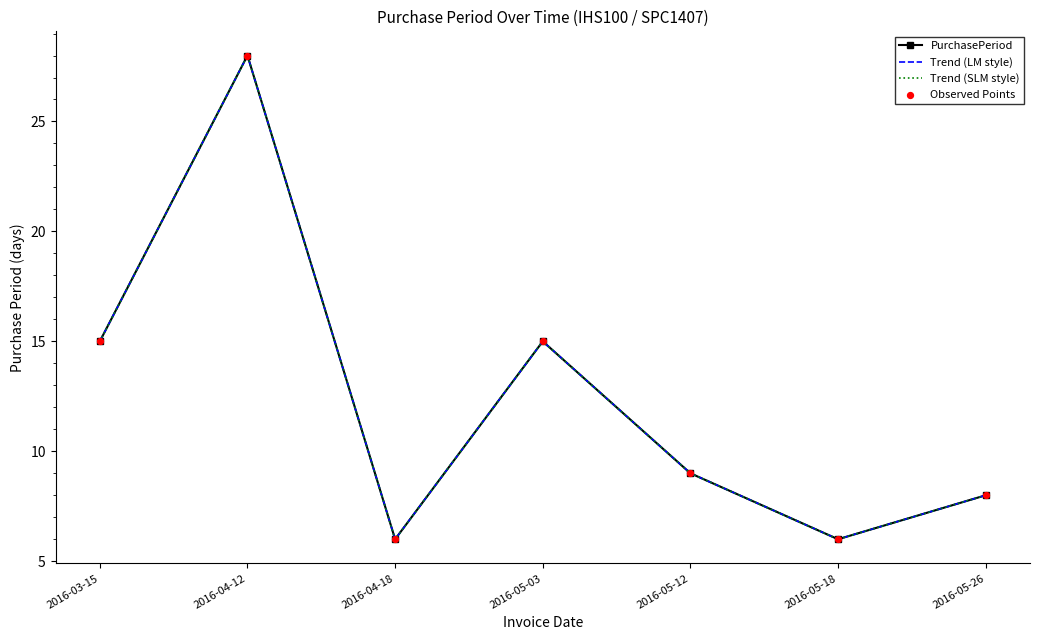

Which series has the largest total across all categories?

PurchasePeriod